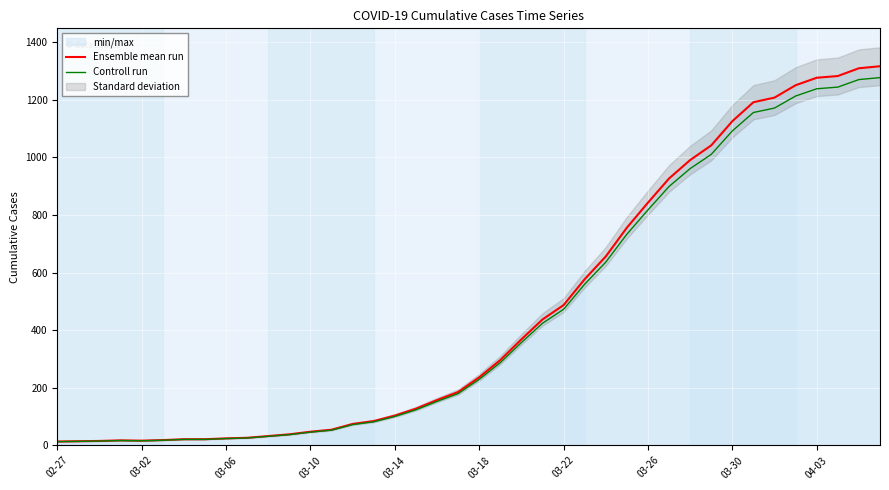

What is the value of the Ensemble mean run point at the 20th from the left?

185.0